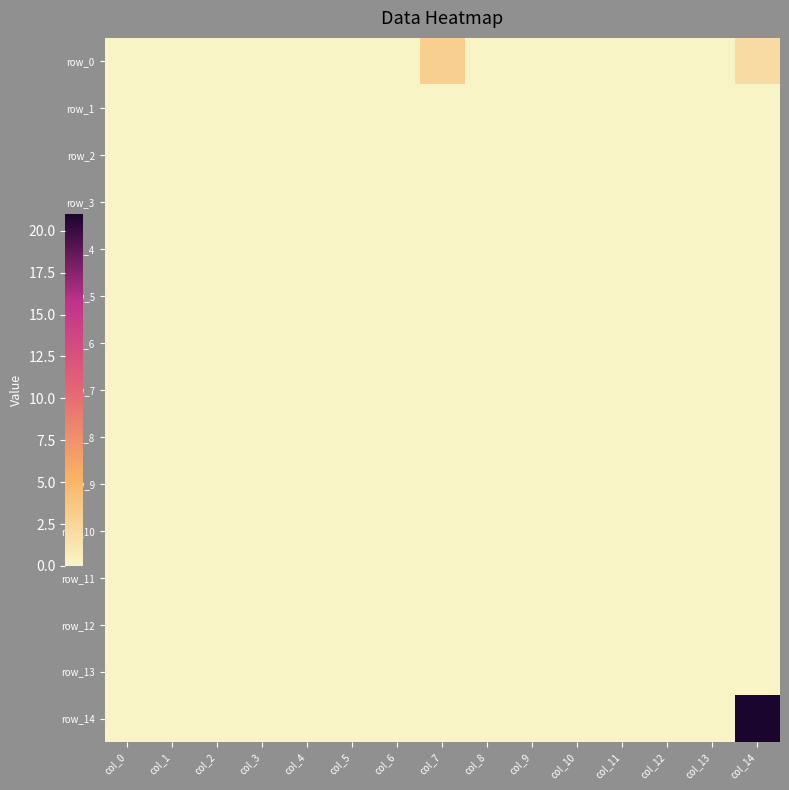

Reading right to left, list all the values displayed in this chart.

row_0: col_14=2	col_13=0	col_12=0	col_11=0	col_10=0	col_9=0	col_8=0	col_7=3	col_6=0	col_5=0	col_4=0	col_3=0	col_2=0	col_1=0	col_0=0
row_1: col_14=0	col_13=0	col_12=0	col_11=0	col_10=0	col_9=0	col_8=0	col_7=0	col_6=0	col_5=0	col_4=0	col_3=0	col_2=0	col_1=0	col_0=0
row_2: col_14=0	col_13=0	col_12=0	col_11=0	col_10=0	col_9=0	col_8=0	col_7=0	col_6=0	col_5=0	col_4=0	col_3=0	col_2=0	col_1=0	col_0=0
row_3: col_14=0	col_13=0	col_12=0	col_11=0	col_10=0	col_9=0	col_8=0	col_7=0	col_6=0	col_5=0	col_4=0	col_3=0	col_2=0	col_1=0	col_0=0
row_4: col_14=0	col_13=0	col_12=0	col_11=0	col_10=0	col_9=0	col_8=0	col_7=0	col_6=0	col_5=0	col_4=0	col_3=0	col_2=0	col_1=0	col_0=0
row_5: col_14=0	col_13=0	col_12=0	col_11=0	col_10=0	col_9=0	col_8=0	col_7=0	col_6=0	col_5=0	col_4=0	col_3=0	col_2=0	col_1=0	col_0=0
row_6: col_14=0	col_13=0	col_12=0	col_11=0	col_10=0	col_9=0	col_8=0	col_7=0	col_6=0	col_5=0	col_4=0	col_3=0	col_2=0	col_1=0	col_0=0
row_7: col_14=0	col_13=0	col_12=0	col_11=0	col_10=0	col_9=0	col_8=0	col_7=0	col_6=0	col_5=0	col_4=0	col_3=0	col_2=0	col_1=0	col_0=0
row_8: col_14=0	col_13=0	col_12=0	col_11=0	col_10=0	col_9=0	col_8=0	col_7=0	col_6=0	col_5=0	col_4=0	col_3=0	col_2=0	col_1=0	col_0=0
row_9: col_14=0	col_13=0	col_12=0	col_11=0	col_10=0	col_9=0	col_8=0	col_7=0	col_6=0	col_5=0	col_4=0	col_3=0	col_2=0	col_1=0	col_0=0
row_10: col_14=0	col_13=0	col_12=0	col_11=0	col_10=0	col_9=0	col_8=0	col_7=0	col_6=0	col_5=0	col_4=0	col_3=0	col_2=0	col_1=0	col_0=0
row_11: col_14=0	col_13=0	col_12=0	col_11=0	col_10=0	col_9=0	col_8=0	col_7=0	col_6=0	col_5=0	col_4=0	col_3=0	col_2=0	col_1=0	col_0=0
row_12: col_14=0	col_13=0	col_12=0	col_11=0	col_10=0	col_9=0	col_8=0	col_7=0	col_6=0	col_5=0	col_4=0	col_3=0	col_2=0	col_1=0	col_0=0
row_13: col_14=0	col_13=0	col_12=0	col_11=0	col_10=0	col_9=0	col_8=0	col_7=0	col_6=0	col_5=0	col_4=0	col_3=0	col_2=0	col_1=0	col_0=0
row_14: col_14=21	col_13=0	col_12=0	col_11=0	col_10=0	col_9=0	col_8=0	col_7=0	col_6=0	col_5=0	col_4=0	col_3=0	col_2=0	col_1=0	col_0=0